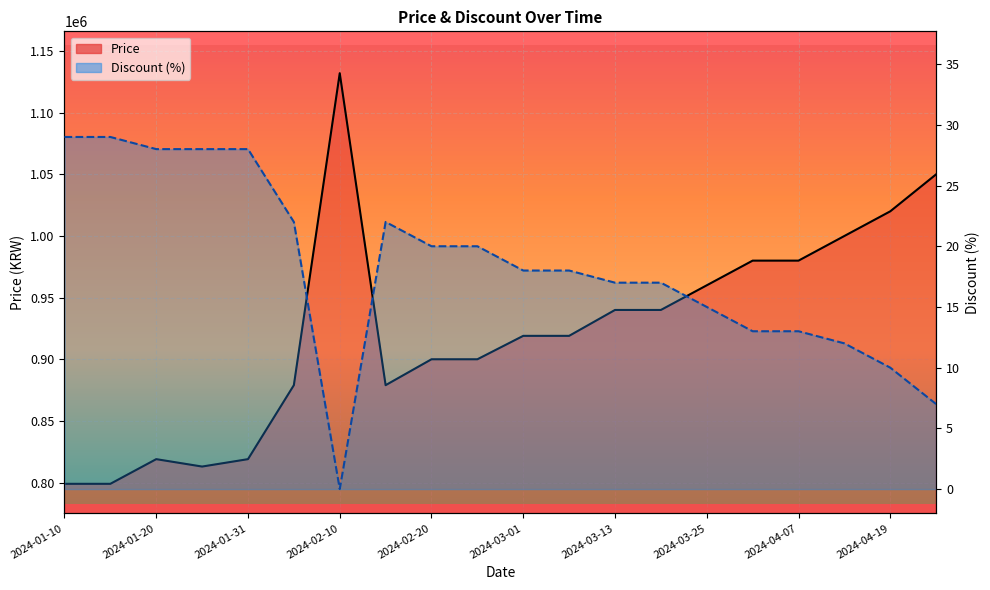

Is it true that Price equals 1020000 at 2024-04-19?

True